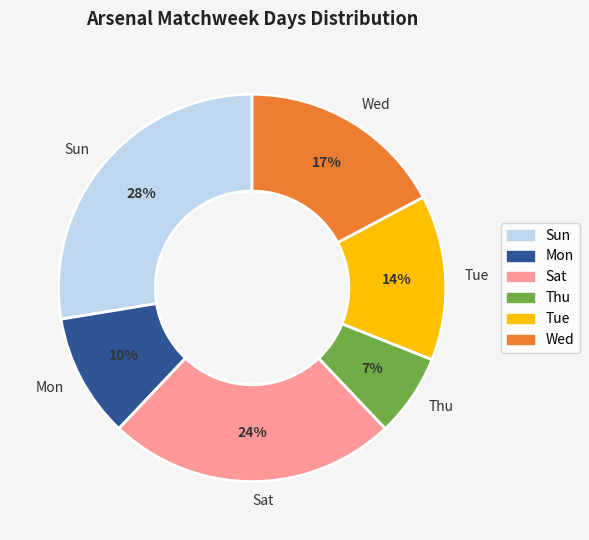

To the nearest percent, what is the combined percentage of Sat and Wed?

41%